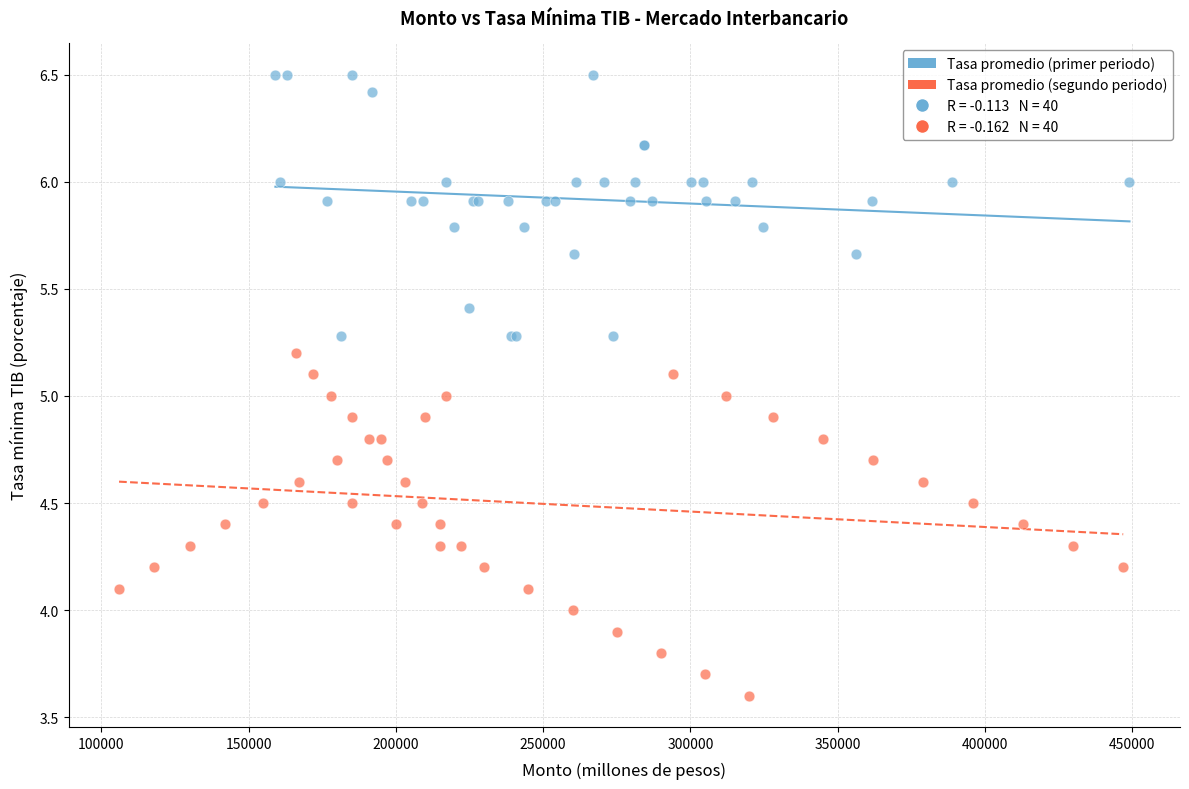

Which series has the largest Y range (max minus min)?

Tasa promedio (segundo periodo)